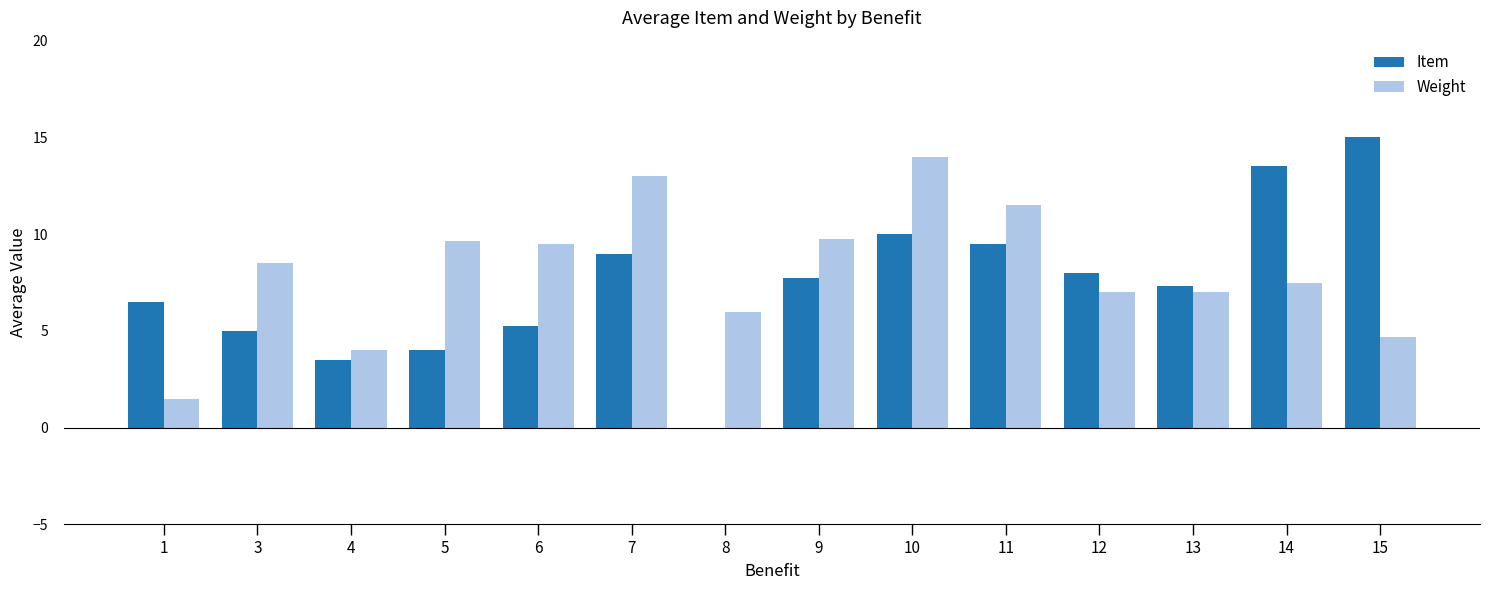

Is it true that Item equals 9.0 at 7?

True